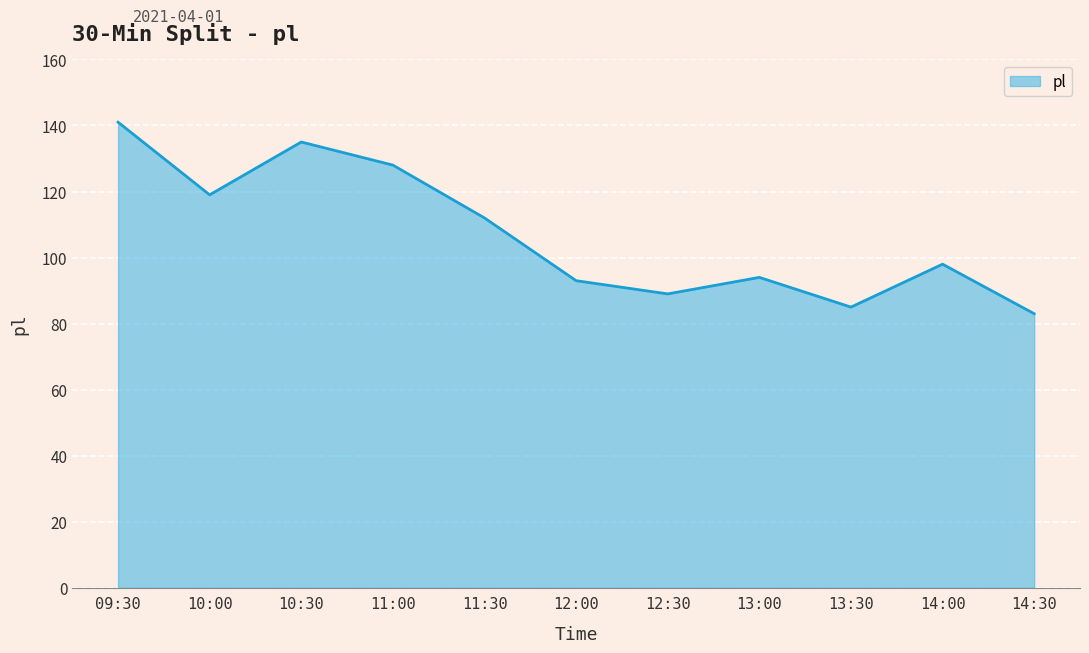

Reading left to right, extract all data points from this chart.

09:30=141	10:00=119	10:30=135	11:00=128	11:30=112	12:00=93	12:30=89	13:00=94	13:30=85	14:00=98	14:30=83